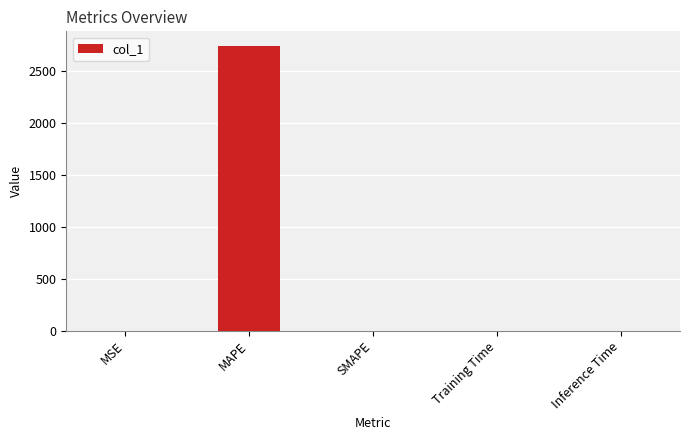

How many series are shown in this chart?

1